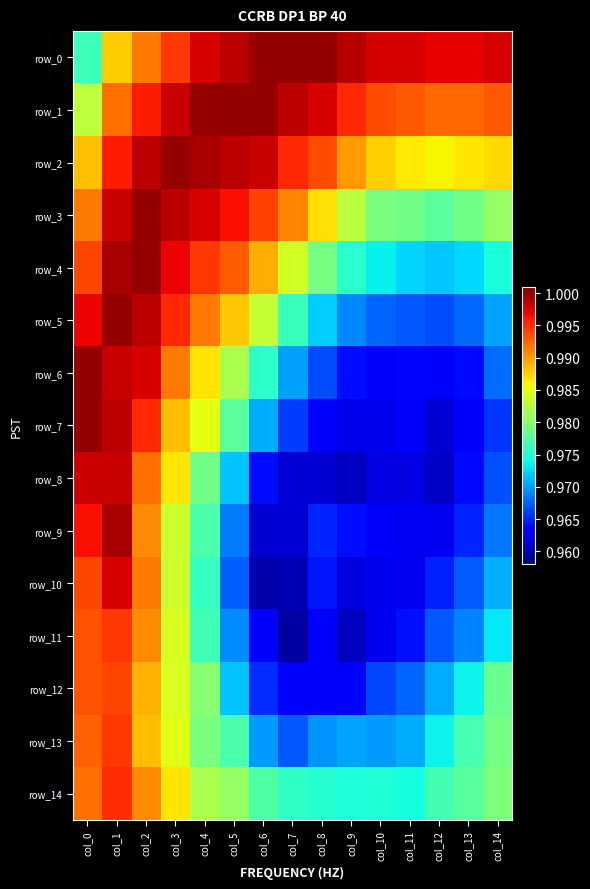

Is the value of row_10 at col_14 greater than the value of row_5 at col_2?

No